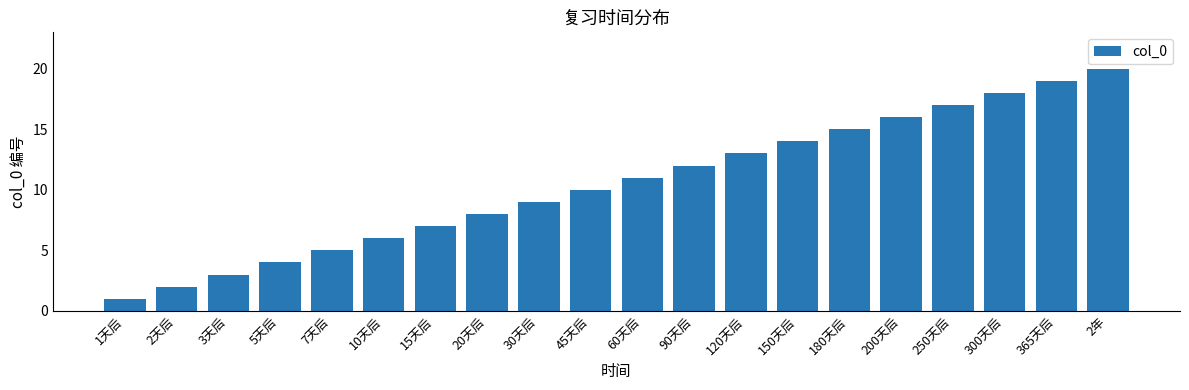

The value at 180天后 is 15. True or false?

True